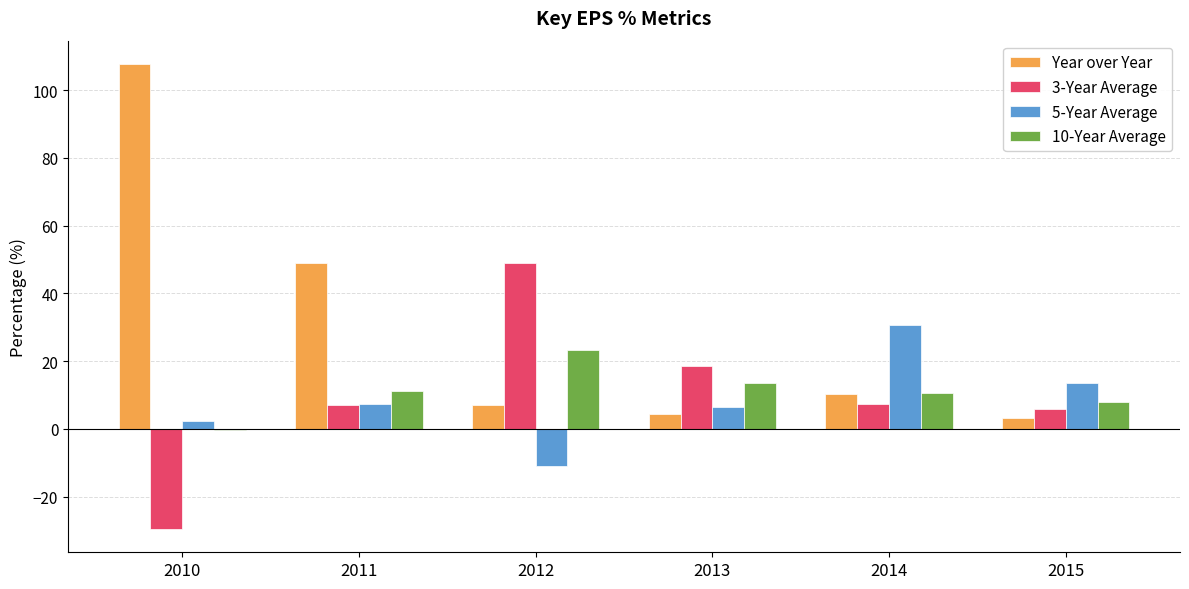

True or false: 3-Year Average has a value of -39.5 at 2010.

False